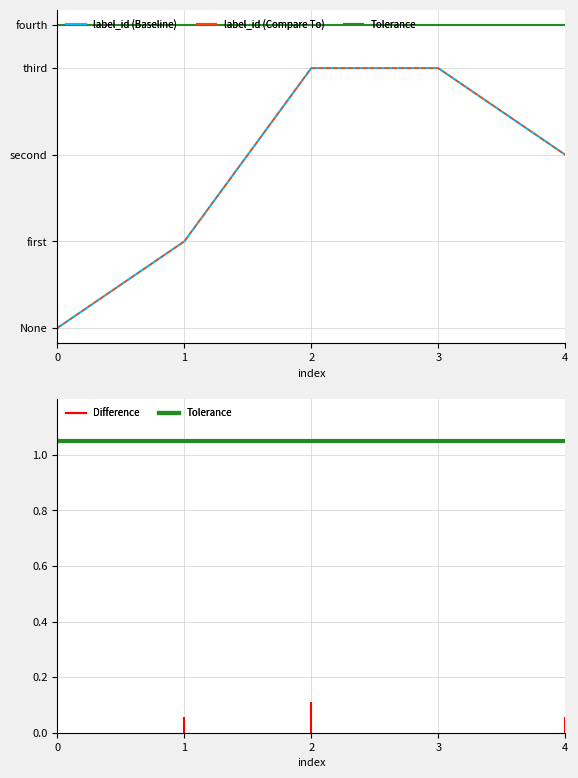

Rank the series at 1 from highest to lowest value.

label_id (Baseline), label_id (Compare To), Tolerance